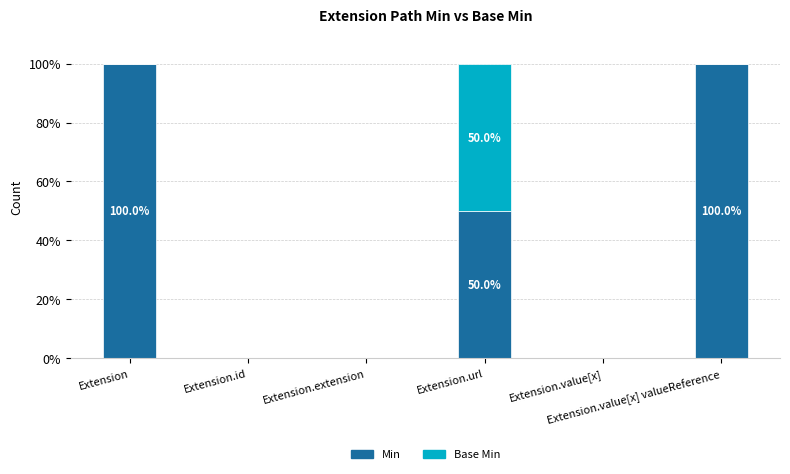

Where is Min nearest to the value 50?

Extension.url